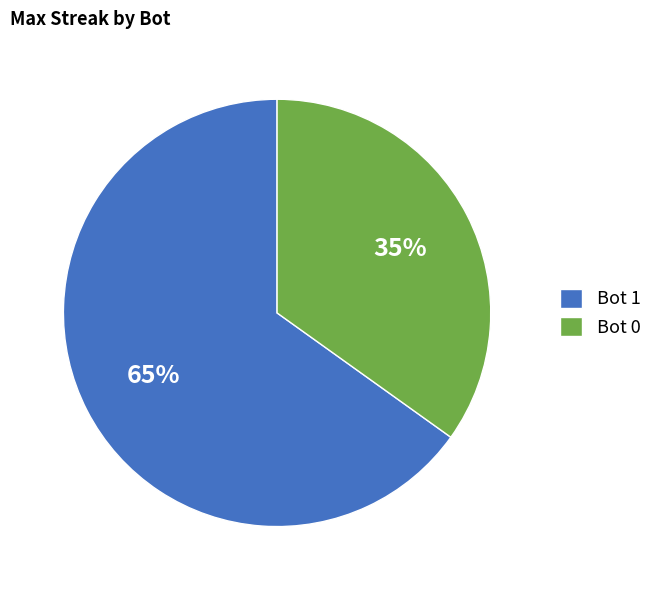

What is the largest slice in the pie chart?

Bot 1